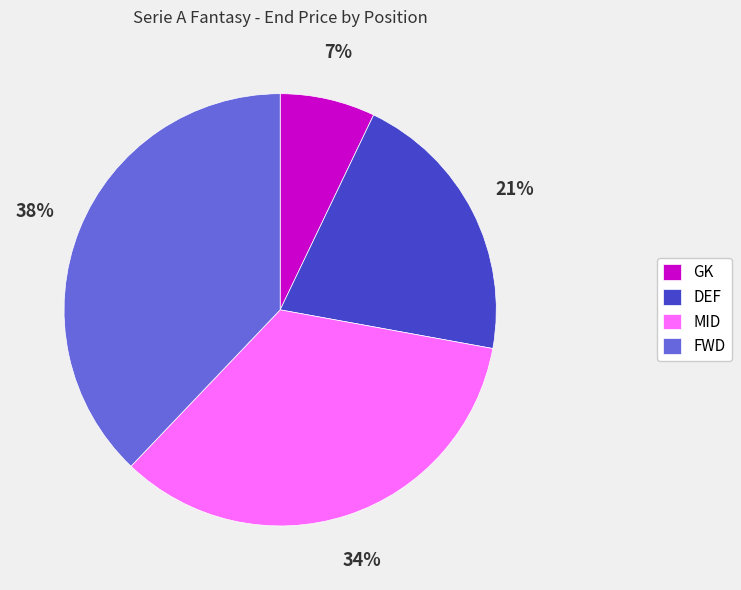

Is there any slice that represents more than half of the pie?

No